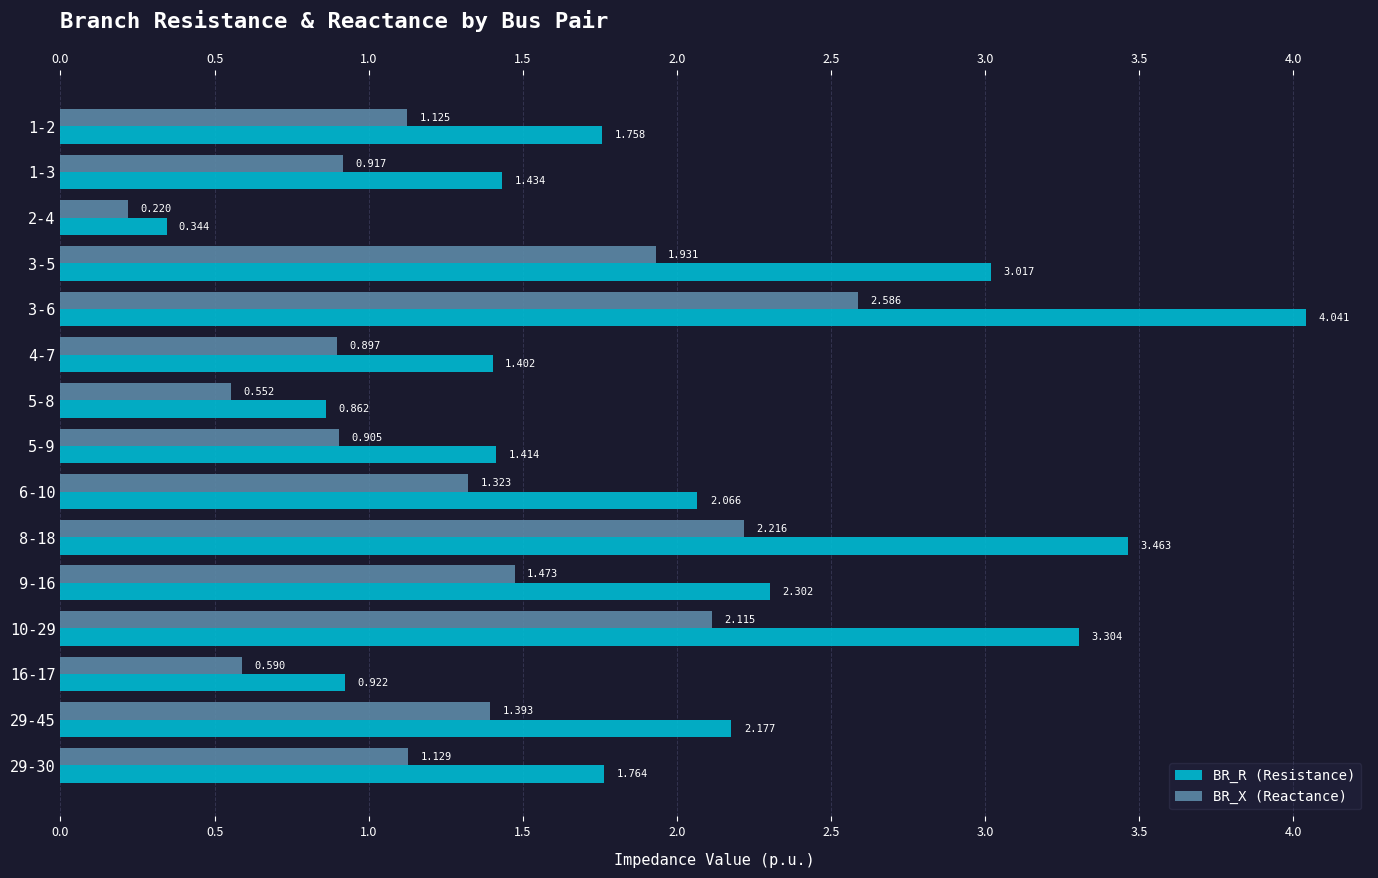

Is it true that BR_X (Reactance) equals 0.5 at 4-7?

False